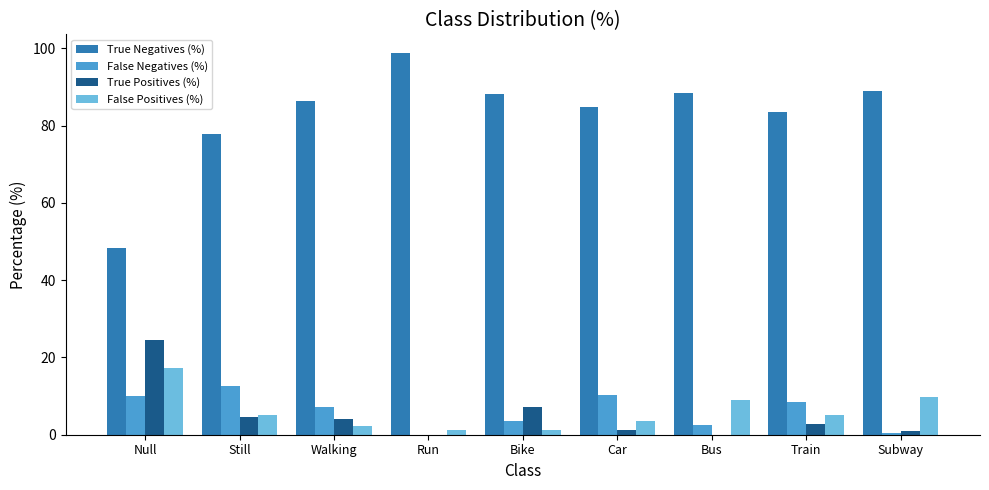

Which series has the largest total across all categories?

True Negatives (%)